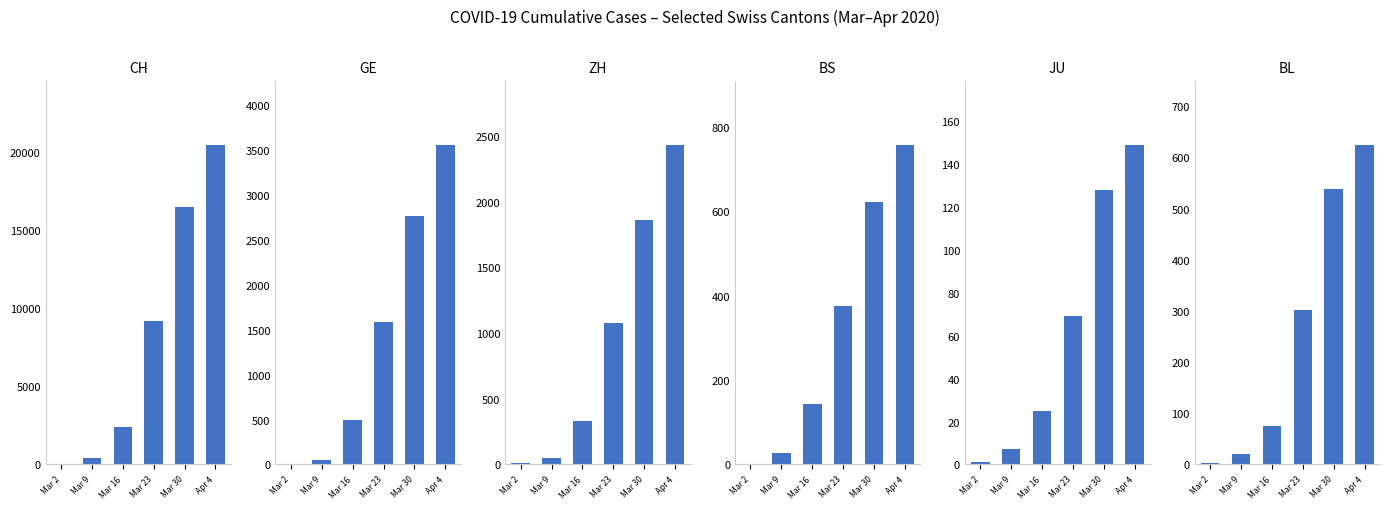

Which has a higher value, Apr 4 or Mar 30?

Apr 4